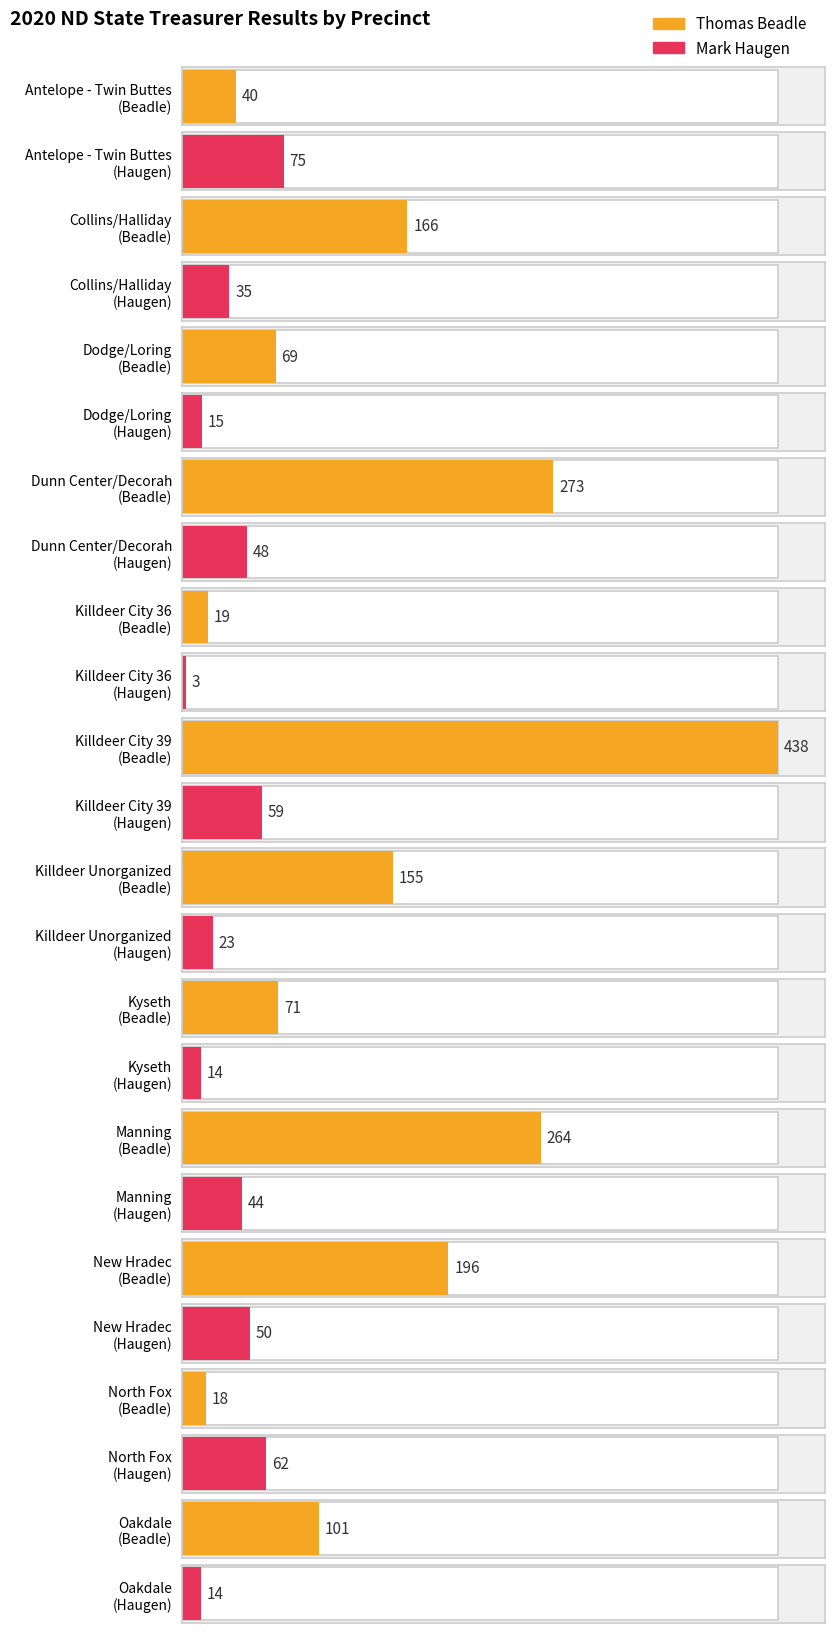

List the series in order of their overall mean, highest first.

Thomas Beadle, Mark Haugen